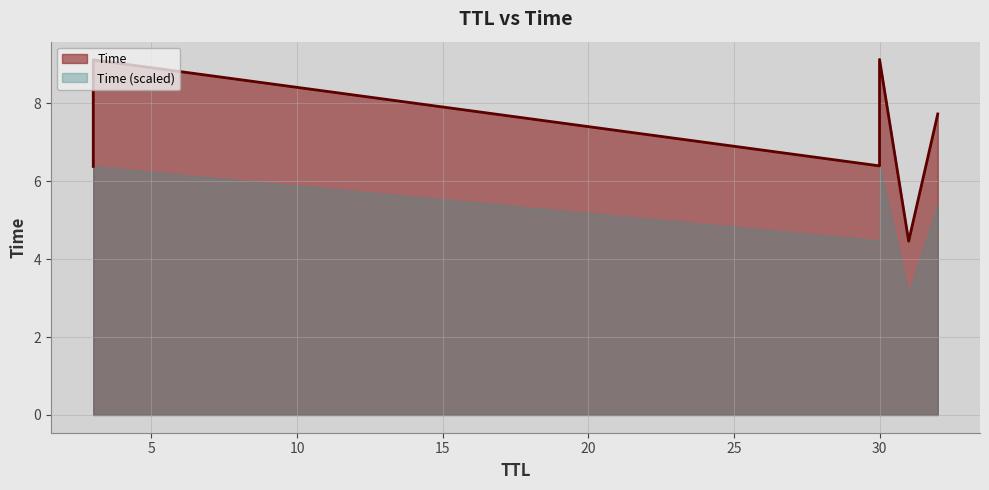

At which label is the value closest to 6?

3